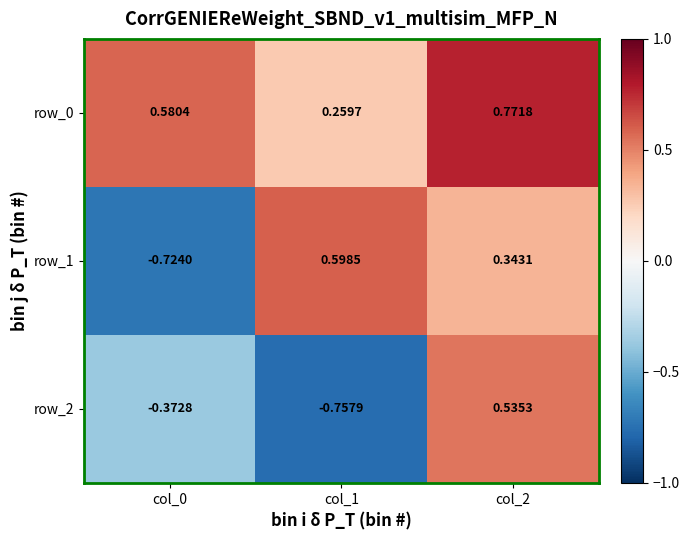

Is the value of row_0 at col_0 greater than the value of row_1 at col_0?

Yes